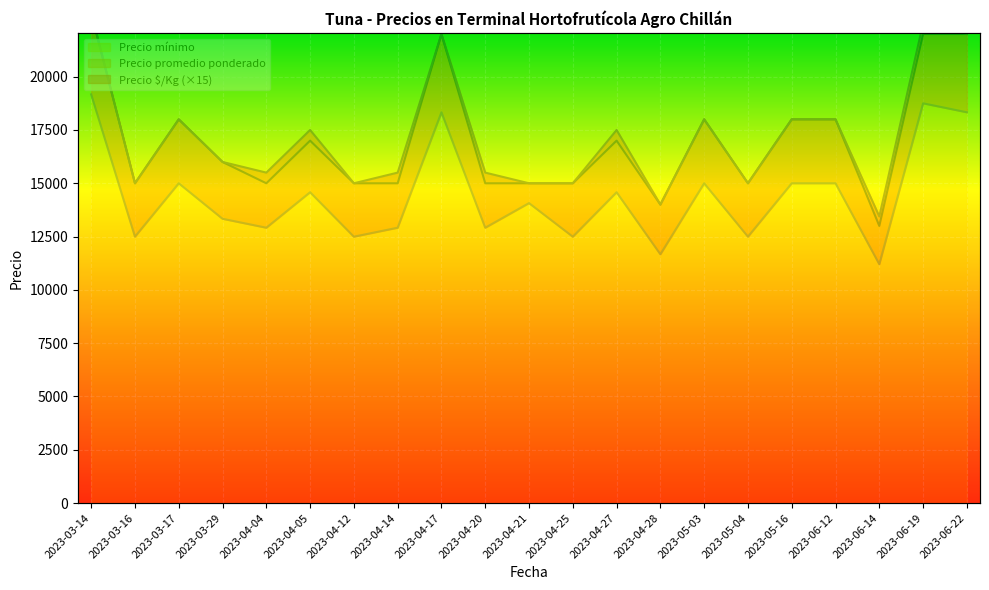

What is the difference between the Precio mínimo values at 2023-06-22 and 2023-04-12?

7000